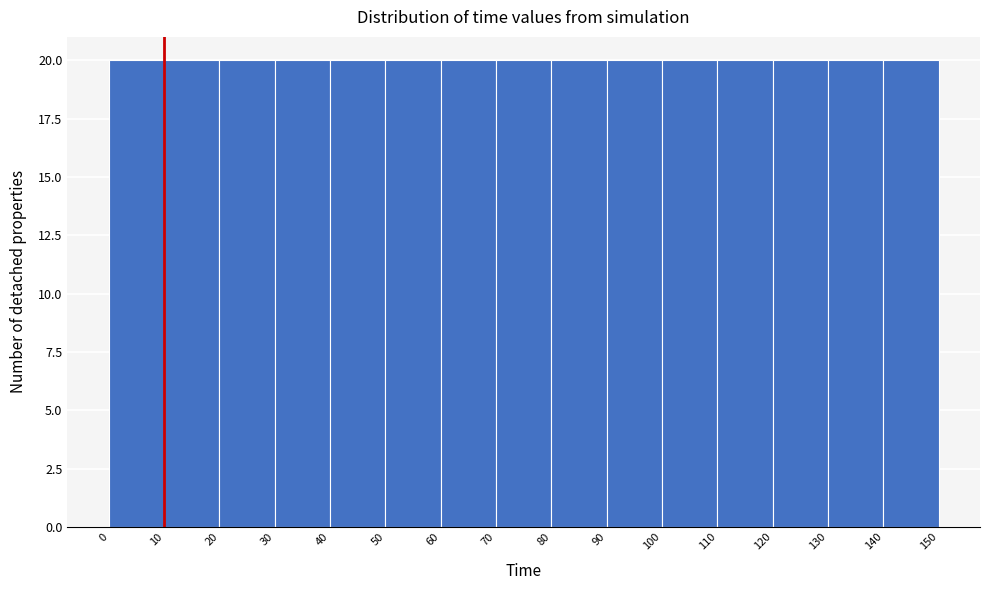

How tall is the bar that spans 120 to 130 on the x-axis? The values are not printed on the chart, so give them approximately, as read against the axis.

20